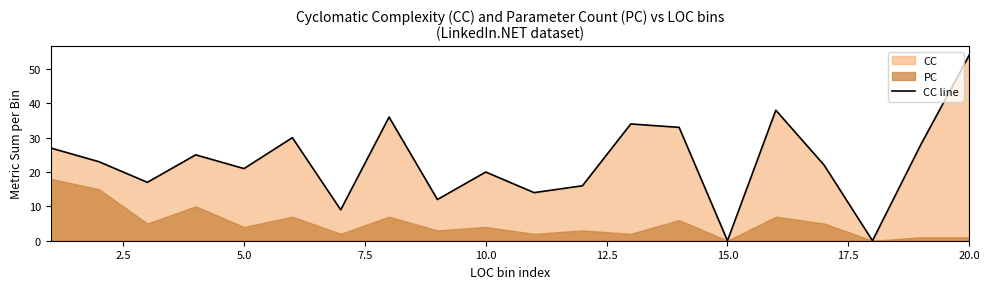

What is the maximum value for CC line?

54